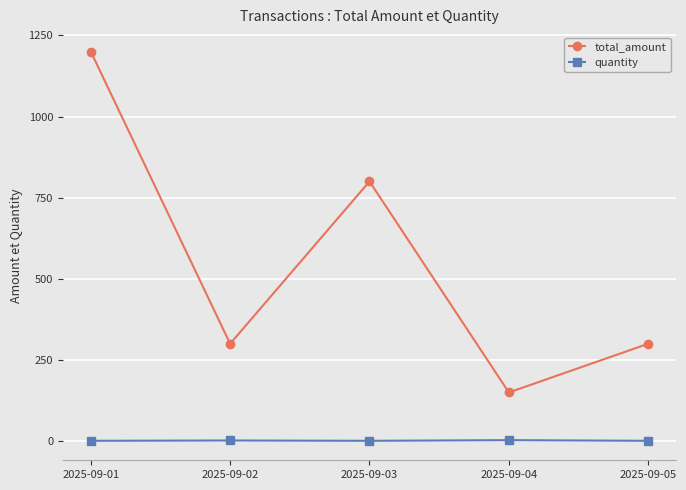

Rank the series by their maximum value, from lowest to highest.

quantity, total_amount